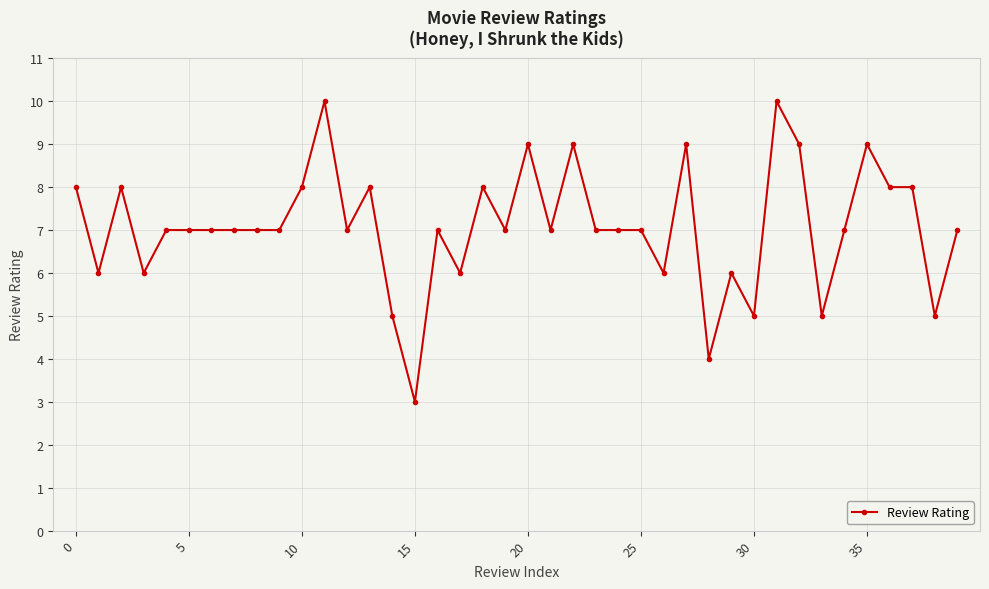

What is the difference between the second highest and minimum values?

7